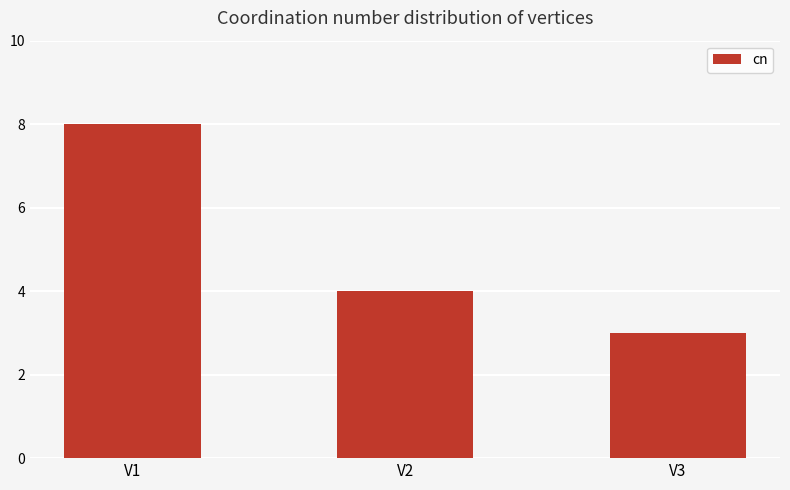

Does the chart contain any negative values?

No